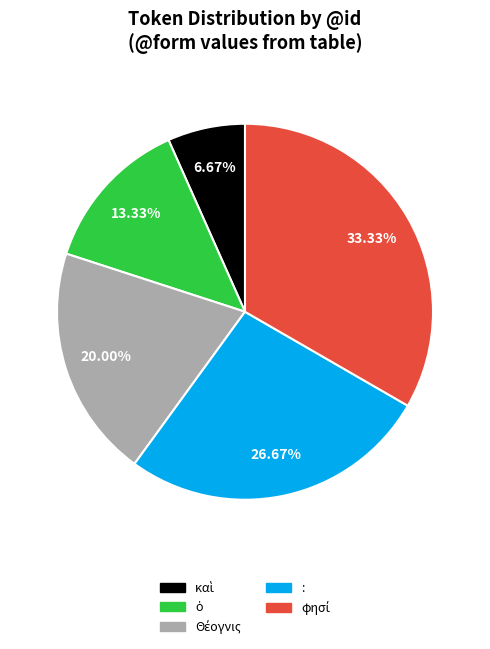

Is there any slice that represents more than half of the pie?

No